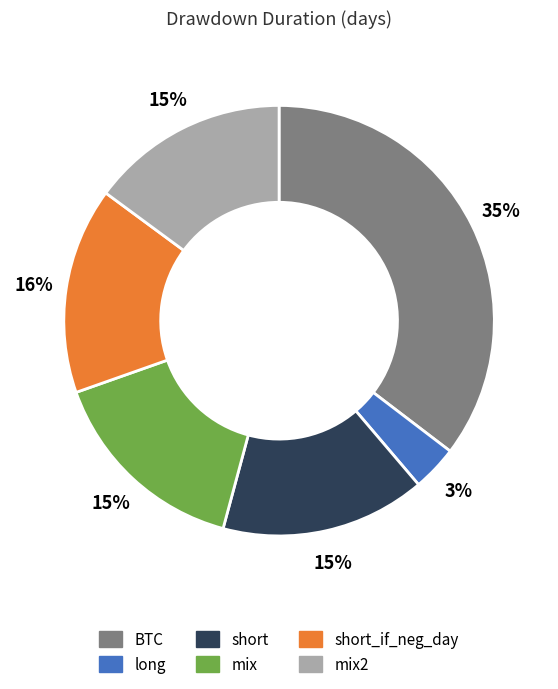

To the nearest percent, what is the average slice percentage?

17%